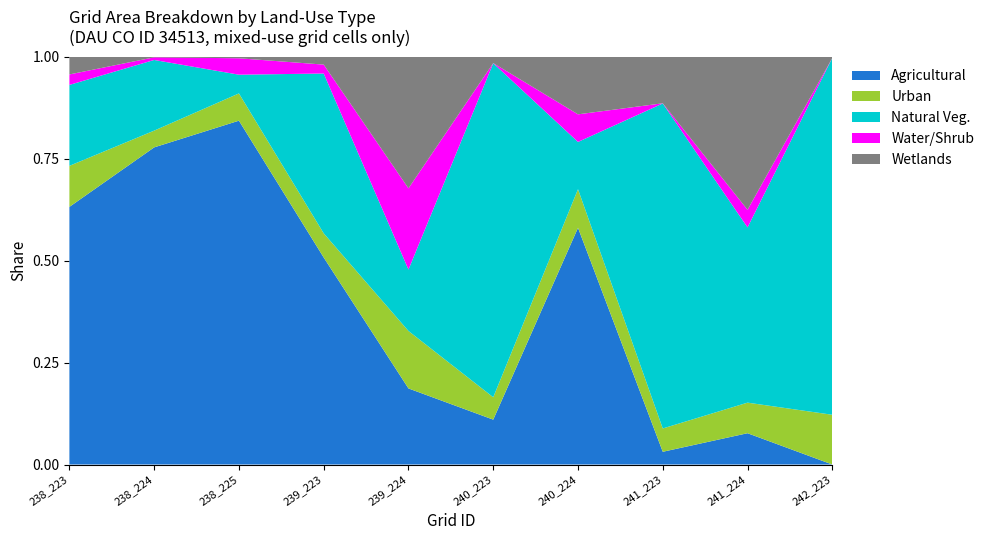

Reading right to left, transcribe all the data shown in this chart.

aggrdarea: 242_223=0	241_224=154800	241_223=459000	240_224=3240900	240_223=1760400	239_224=172800	239_223=7192800	238_225=5503500	238_224=6579000	238_223=6724800
urgrdarea: 242_223=304200	241_224=151200	241_223=840600	240_224=528300	240_223=878400	239_224=130500	239_223=839700	238_225=436500	238_224=347400	238_223=1071000
nvgrdarea: 242_223=2182500	241_224=866700	241_223=11717100	240_224=647100	240_223=13104900	239_224=139500	239_223=5553000	238_225=299700	238_224=1466100	238_223=2112300
wsgrdarea: 242_223=0	241_224=87300	241_223=6300	240_224=378000	240_223=4500	239_224=184500	239_223=309600	238_225=262800	238_224=54900	238_223=273600
wetgrdarea: 242_223=7200	241_224=756900	241_223=1677600	240_224=788400	240_223=249300	239_224=298800	239_223=272700	238_225=24300	238_224=11700	238_223=461700